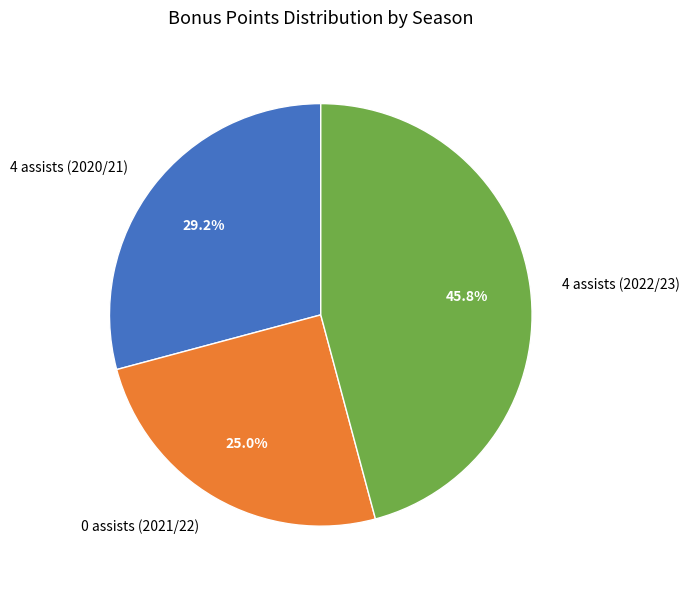

Which has a higher value, 4 assists (2020/21) or 0 assists (2021/22)?

4 assists (2020/21)